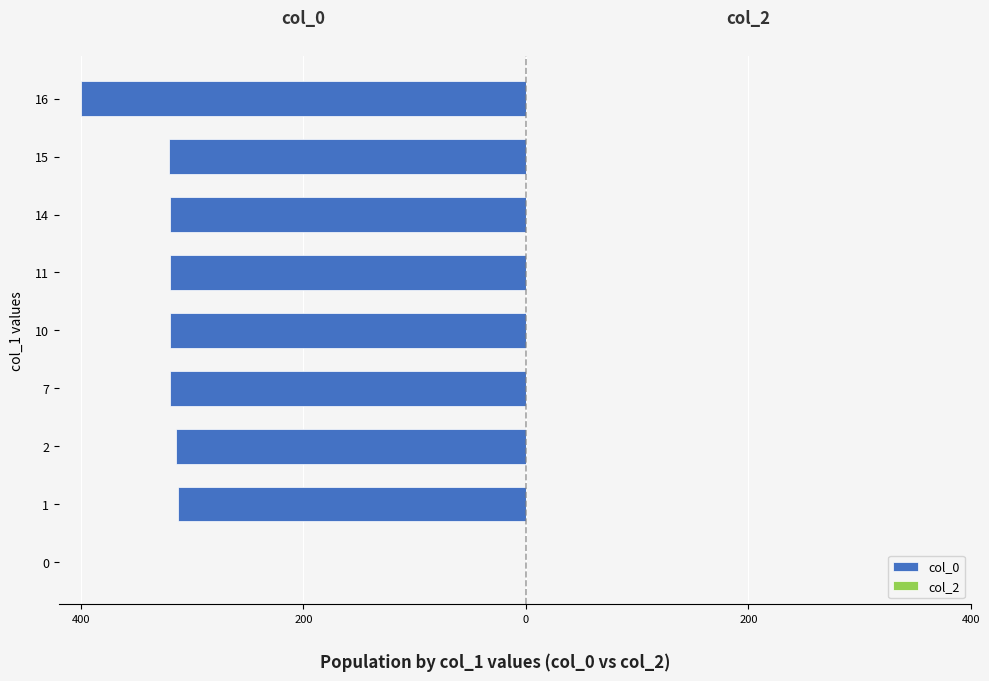

Are the bars horizontal?

Yes